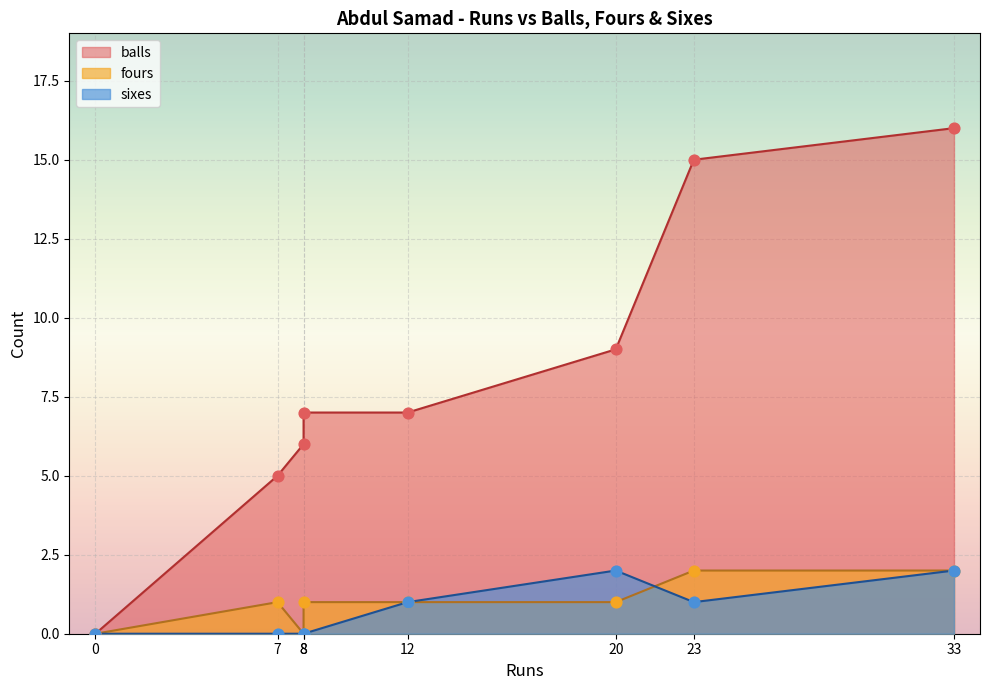

What are all the series names shown in the legend?

balls, fours, sixes